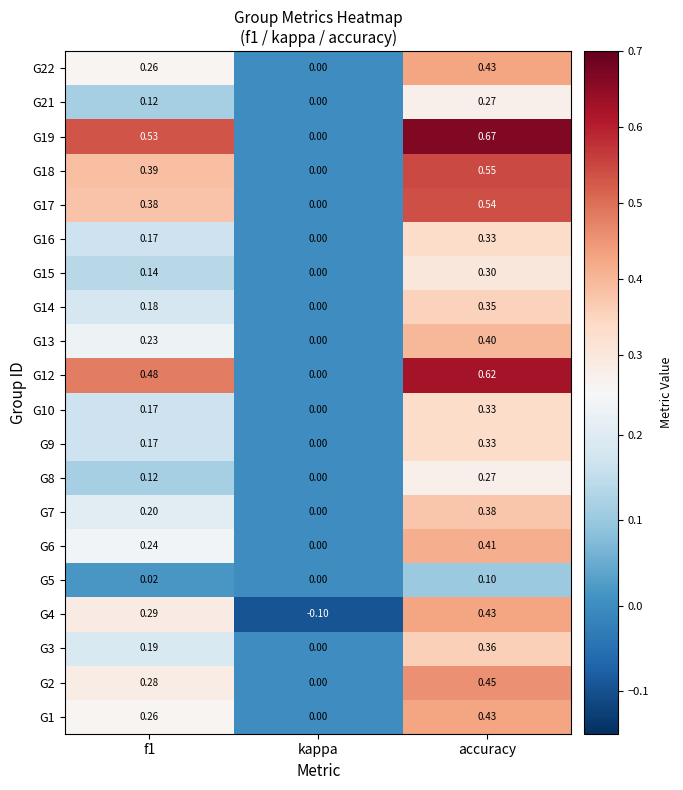

Count the number of data series in this chart.

20